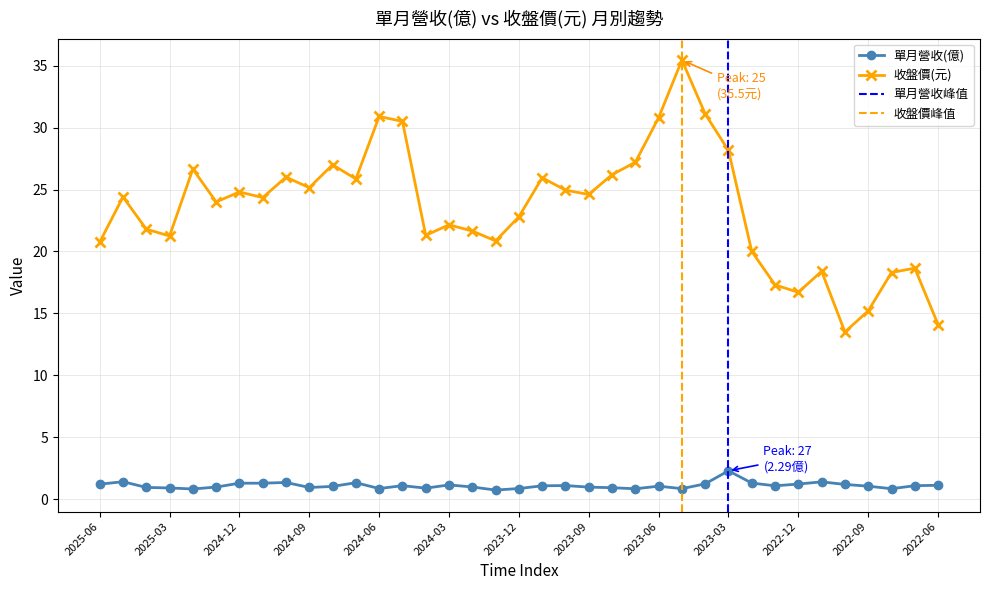

What is the minimum value shown in the chart?

0.7